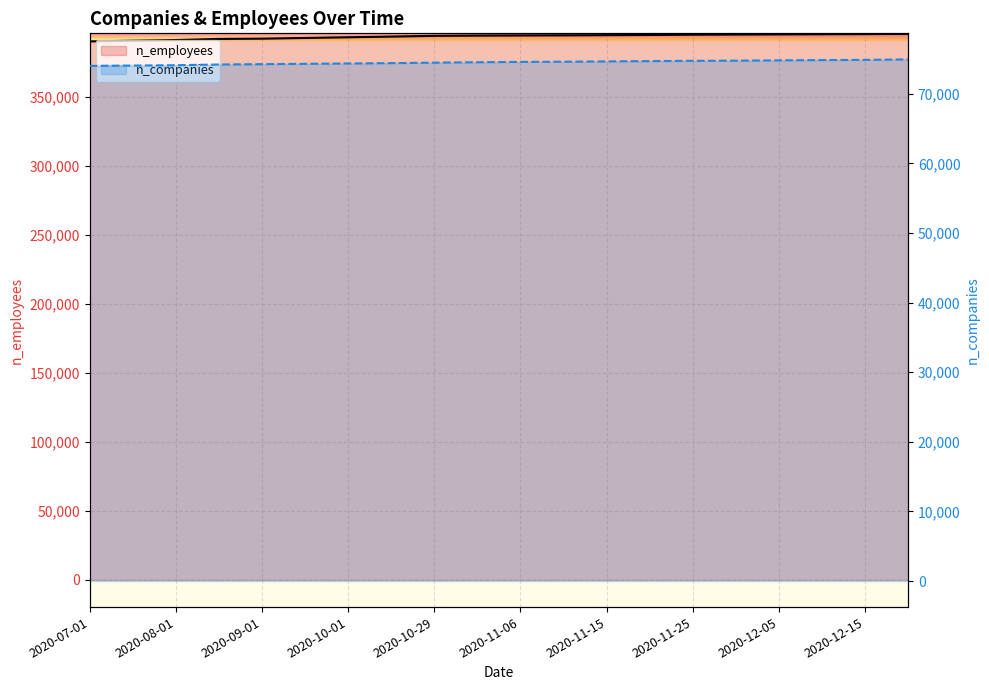

What is the maximum value shown in the chart?

395447